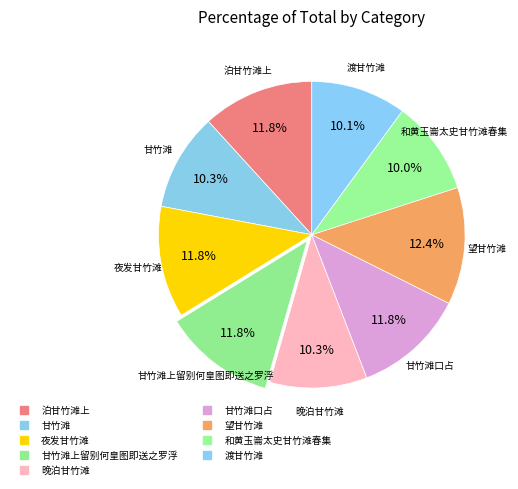

Is there a majority slice in this chart?

No